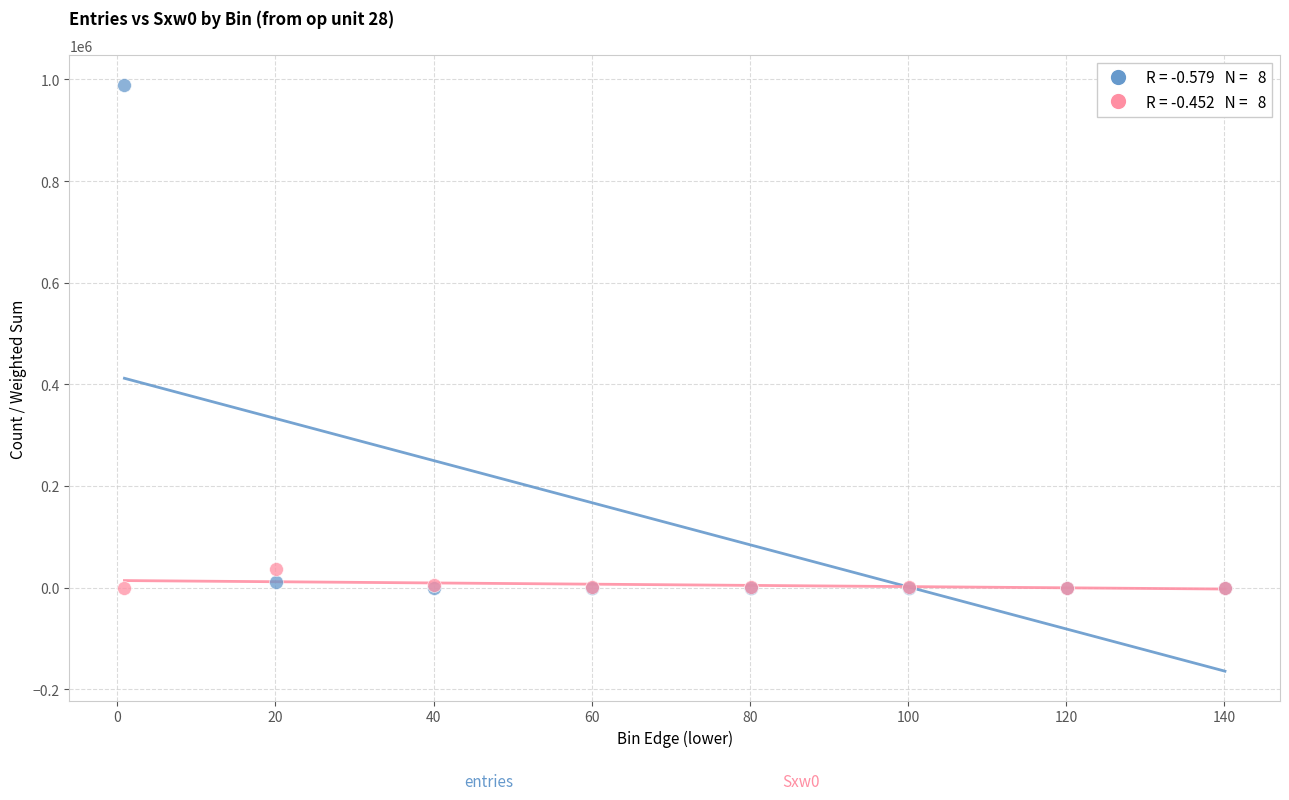

Across all series, what Y value is closest to 494812?

37317